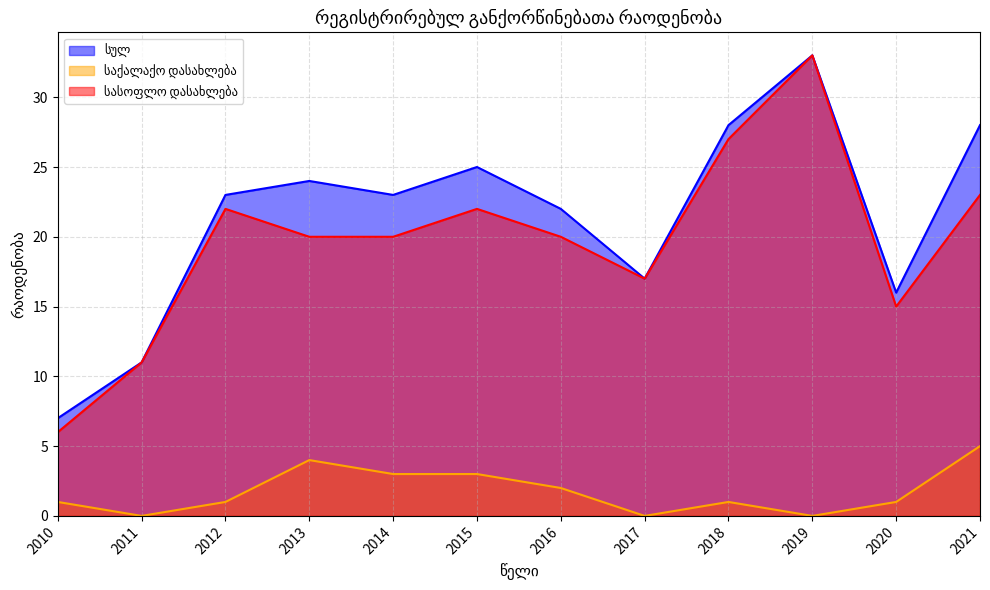

Reading right to left, transcribe all the data shown in this chart.

სულ: 28	16	33	28	17	22	25	23	24	23	11	7
საქალაქო დასახლება: 5	1	0	1	0	2	3	3	4	1	0	1
სასოფლო დასახლება: 23	15	33	27	17	20	22	20	20	22	11	6